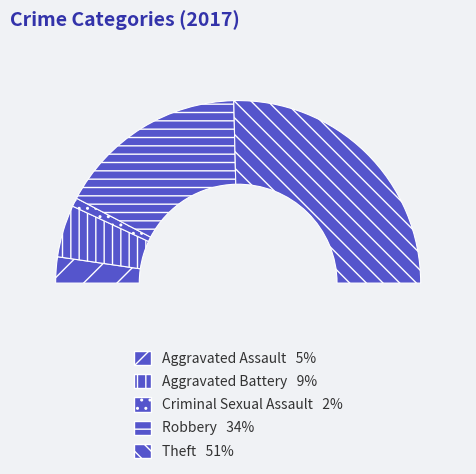

Does any single category account for the majority?

Yes